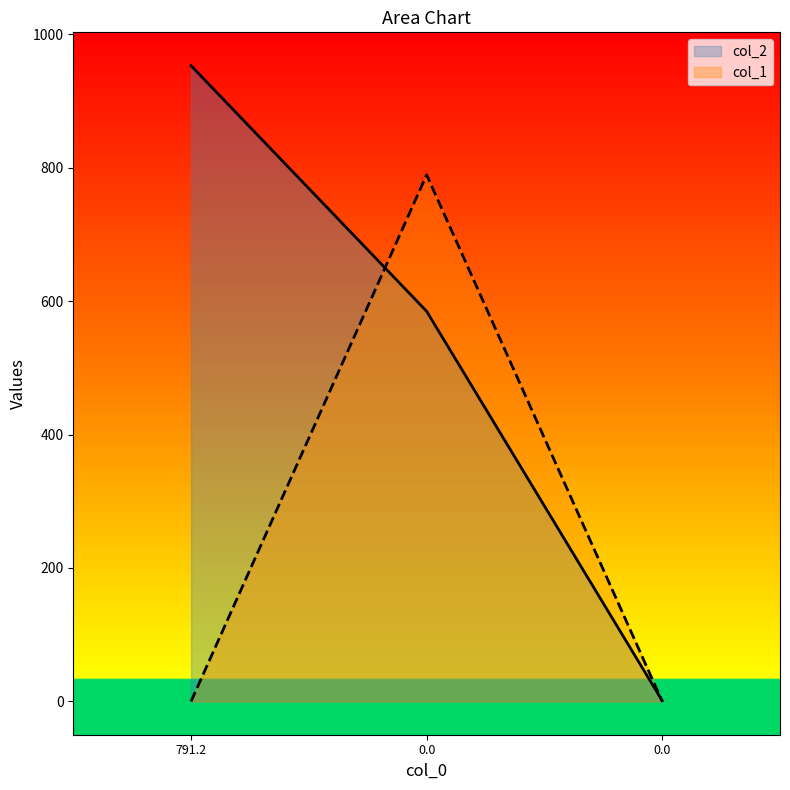

Which series has the largest total across all categories?

col_2